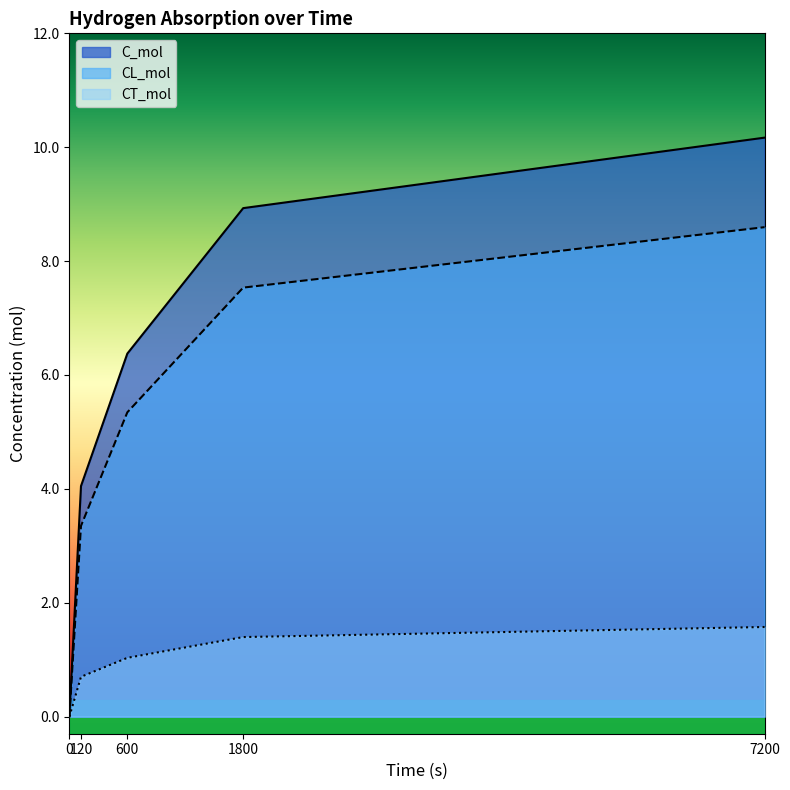

The value of CT_mol at 600 is 1.8. True or false?

False